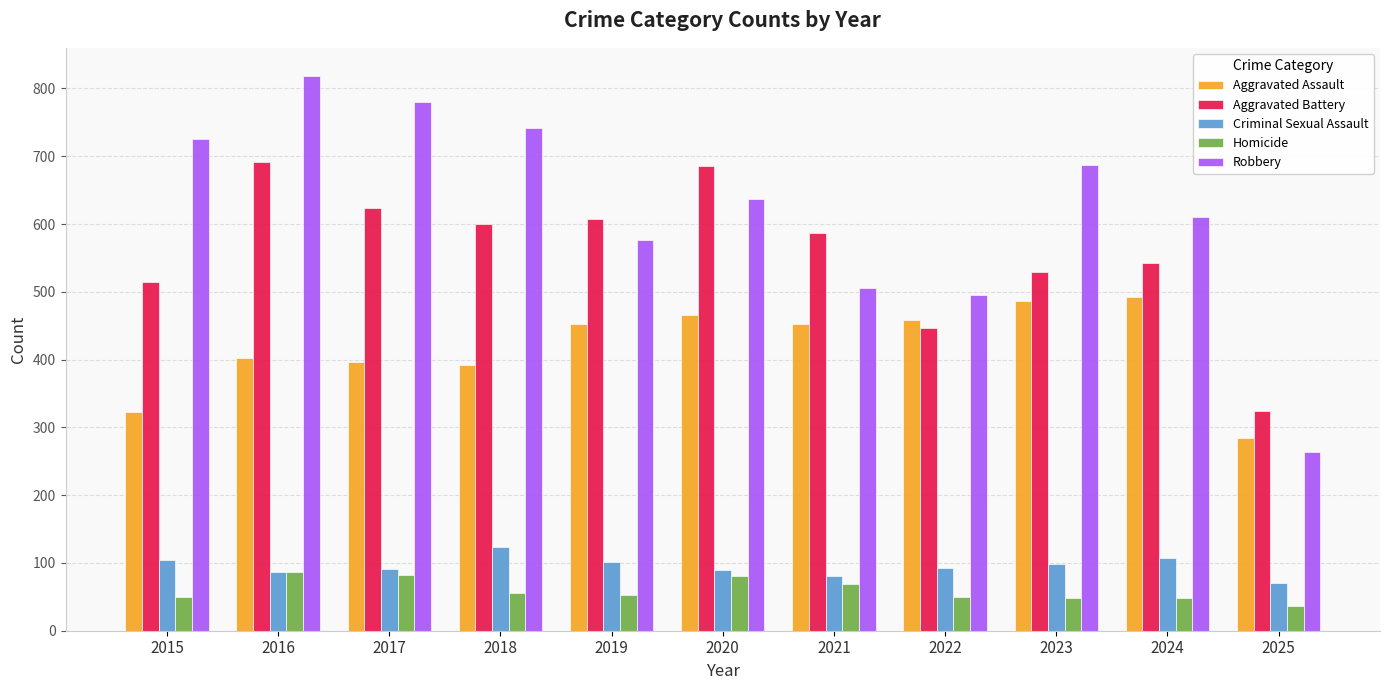

How many bars are there in each group?

5